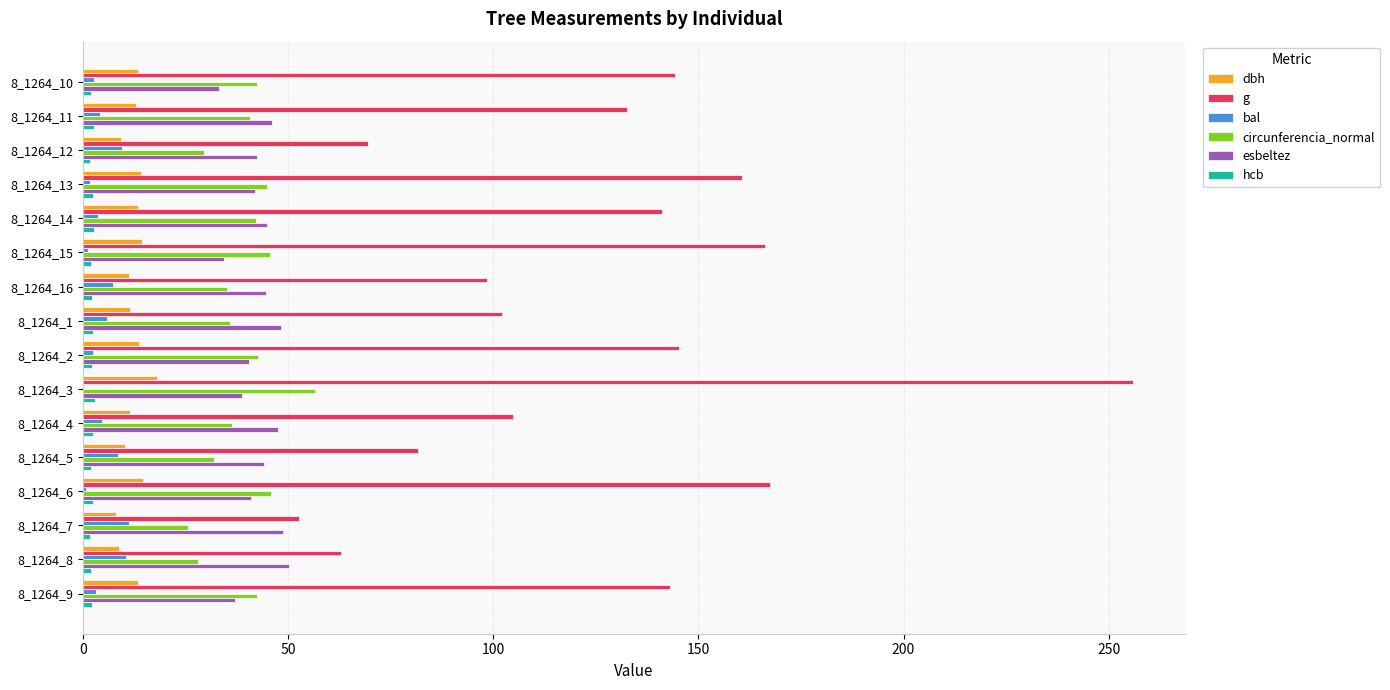

The value of g at 8_1264_2 is 145.3. True or false?

True